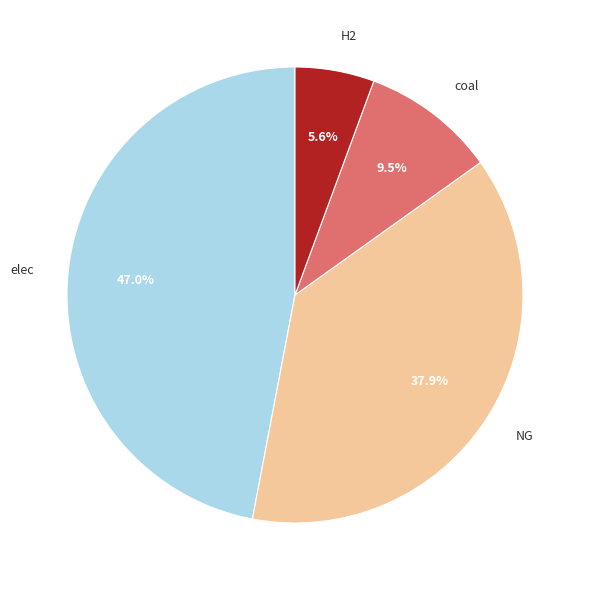

Is there a majority slice in this chart?

No